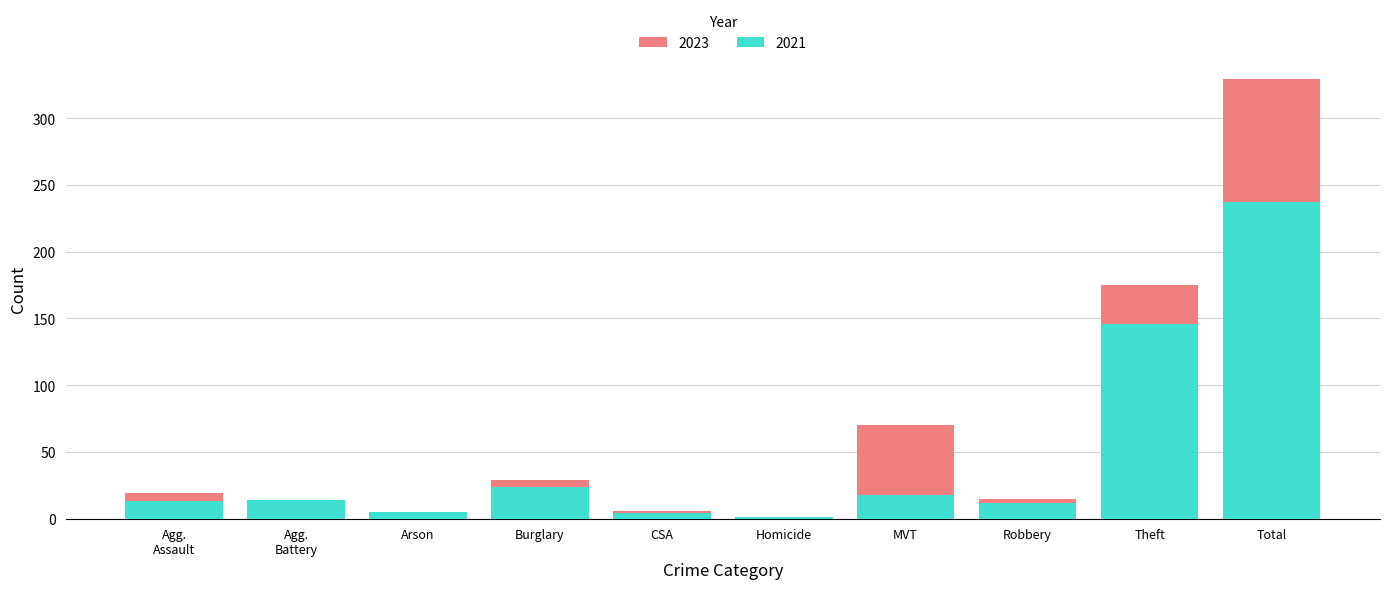

What are all the series names shown in the legend?

2021, 2023